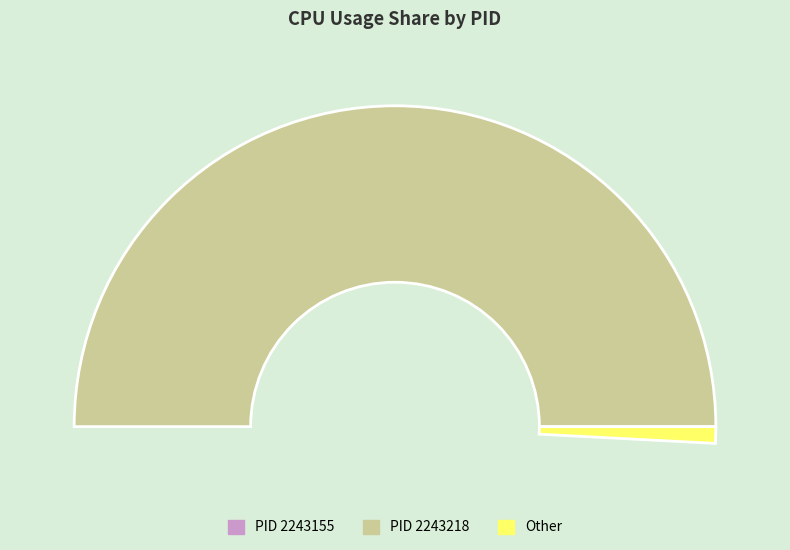

To the nearest percent, what is the difference between the largest and smallest slice percentages?

100%